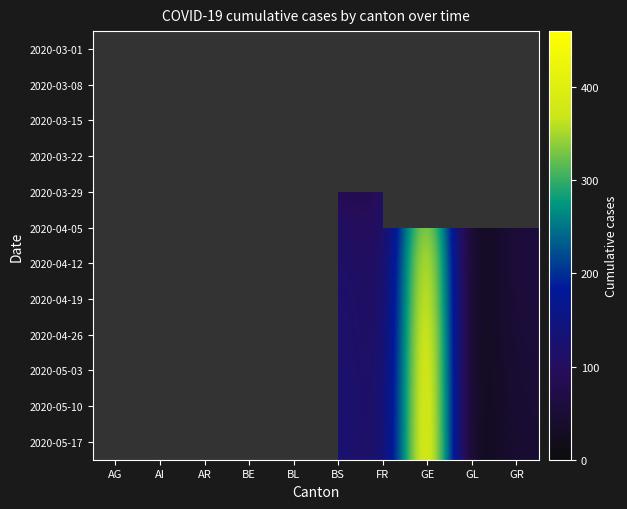

What is the smallest value displayed?

1.0